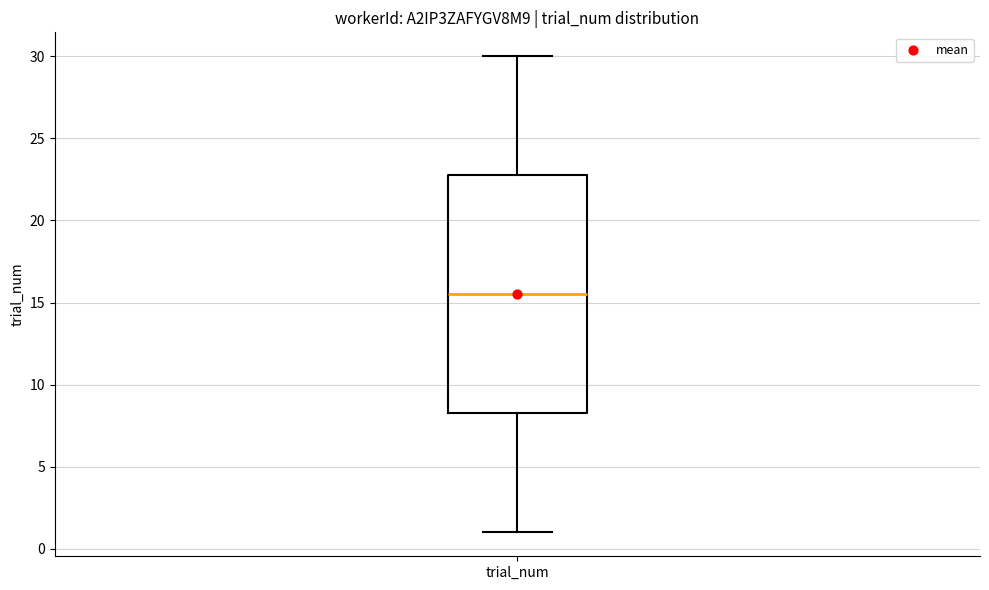

Where is the lower edge of the box for trial_num on the y-axis? The values are not printed on the chart, so give them approximately, as read against the axis.

8.5